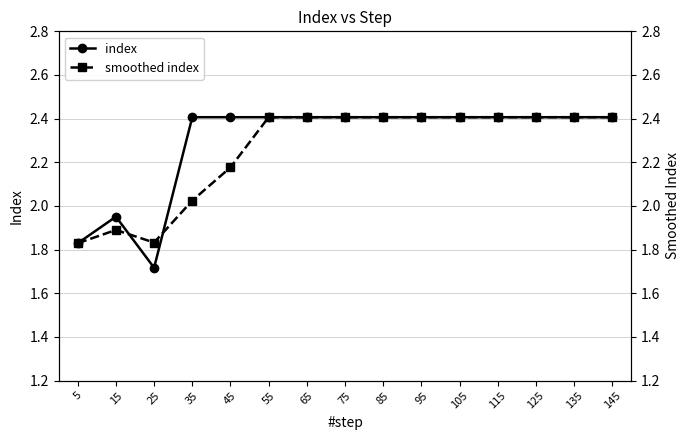

What is the difference between the smoothed index values at 125 and 5?

0.6